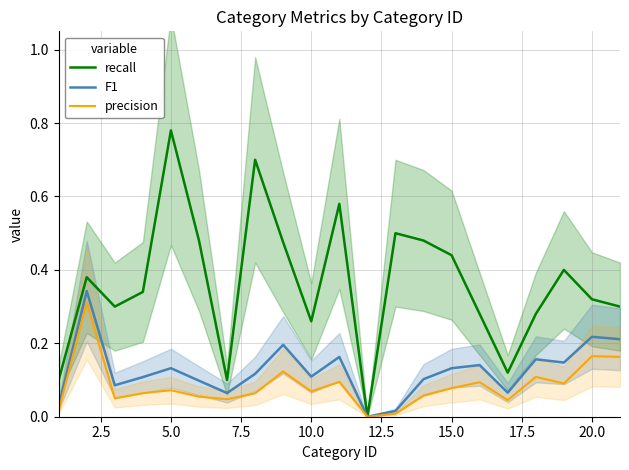

Which category has the highest value in the recall series?

5.0